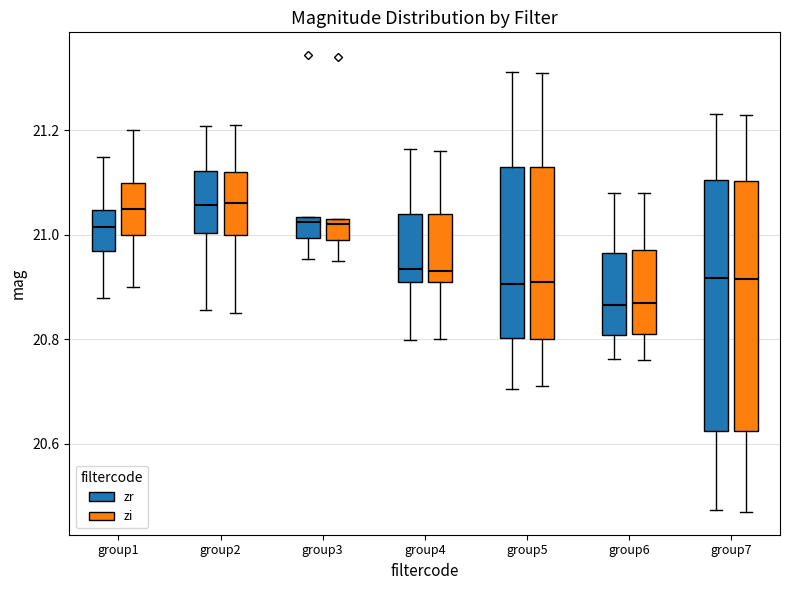

Reading left to right, transcribe this box plot: for each box, give where its median line is, the range the box spans, and where its two whiskers end, as read against the y-axis. The values are not printed on the chart, so give them approximately, as read against the axis.

group1 (zr): median 21.02, box 20.96 to 21.04, whiskers 20.88 to 21.14
group1 (zi): median 21.06, box 21.00 to 21.10, whiskers 20.90 to 21.20
group2 (zr): median 21.06, box 21.00 to 21.12, whiskers 20.86 to 21.20
group2 (zi): median 21.06, box 21.00 to 21.12, whiskers 20.86 to 21.22
group3 (zr): median 21.02, box 21.00 to 21.04, whiskers 20.96 to 21.04
group3 (zi): median 21.02, box 21.00 to 21.04, whiskers 20.96 to 21.04
group4 (zr): median 20.94, box 20.92 to 21.04, whiskers 20.80 to 21.16
group4 (zi): median 20.94, box 20.92 to 21.04, whiskers 20.80 to 21.16
group5 (zr): median 20.90, box 20.80 to 21.12, whiskers 20.70 to 21.32
group5 (zi): median 20.92, box 20.80 to 21.14, whiskers 20.72 to 21.32
group6 (zr): median 20.86, box 20.80 to 20.96, whiskers 20.76 to 21.08
group6 (zi): median 20.88, box 20.82 to 20.98, whiskers 20.76 to 21.08
group7 (zr): median 20.92, box 20.62 to 21.10, whiskers 20.48 to 21.24
group7 (zi): median 20.92, box 20.62 to 21.10, whiskers 20.48 to 21.24